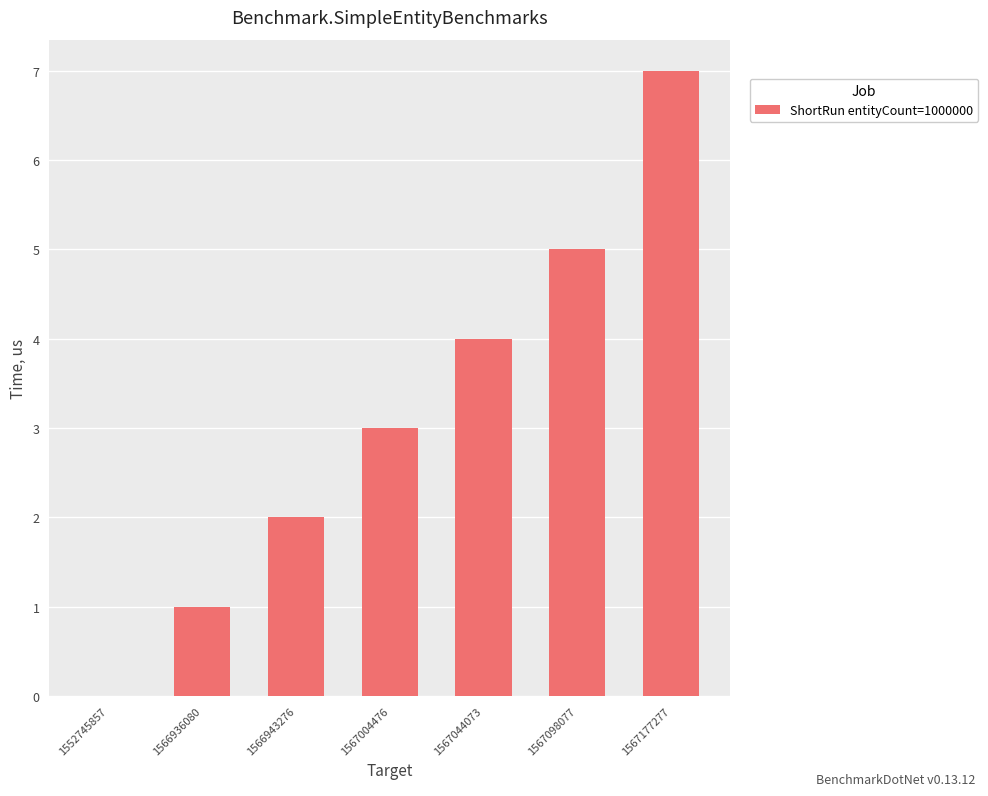

Reading left to right, list all the values displayed in this chart.

1552745857=0	1566936080=1	1566943276=2	1567004476=3	1567044073=4	1567098077=5	1567177277=7